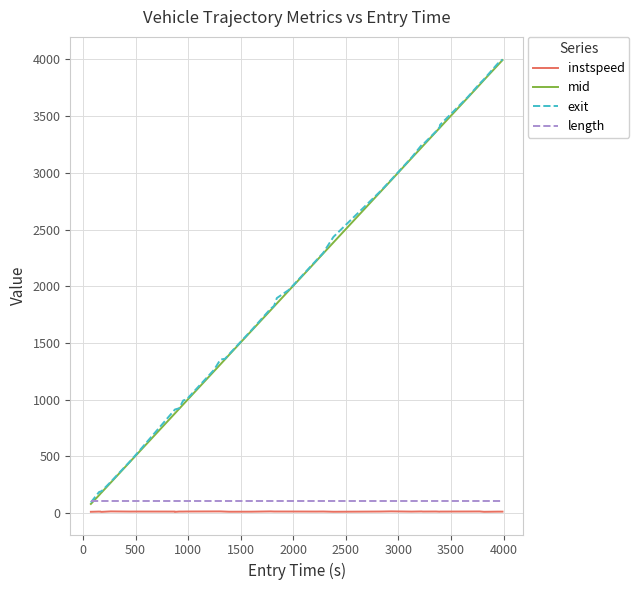

How many times do length and mid cross each other?

1